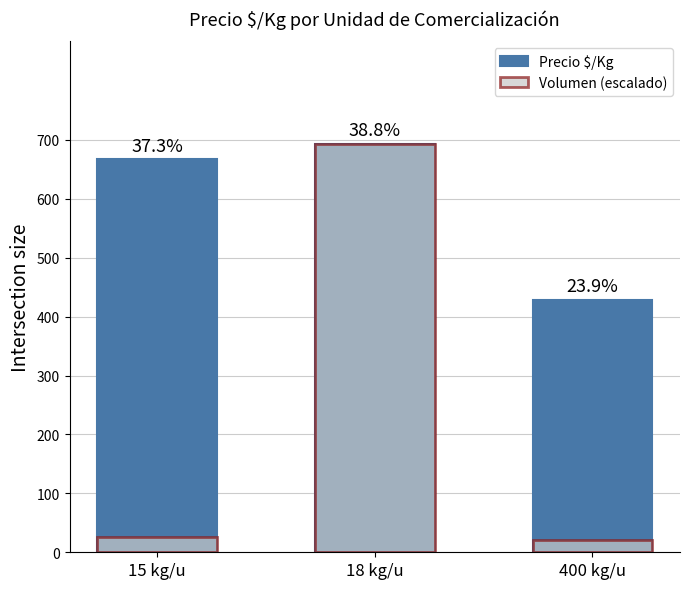

True or false: Precio $/Kg has a value of 694.0 at 18 kg/u.

True